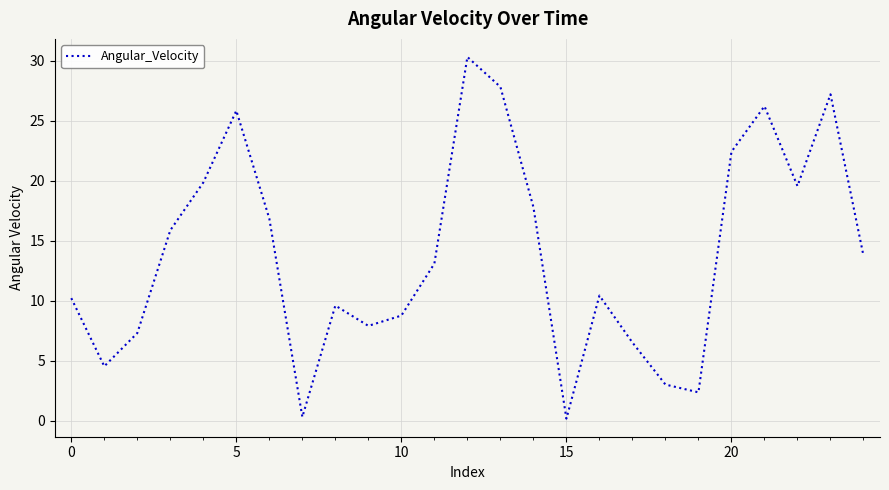

What is the greatest value displayed?

30.3